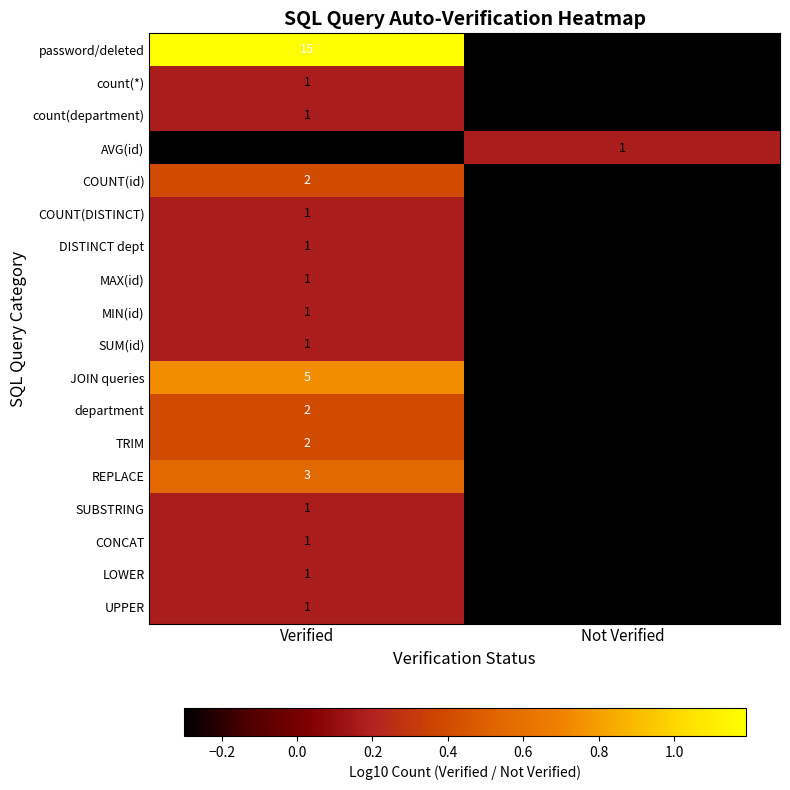

Which series has the widest spread of values?

password/deleted